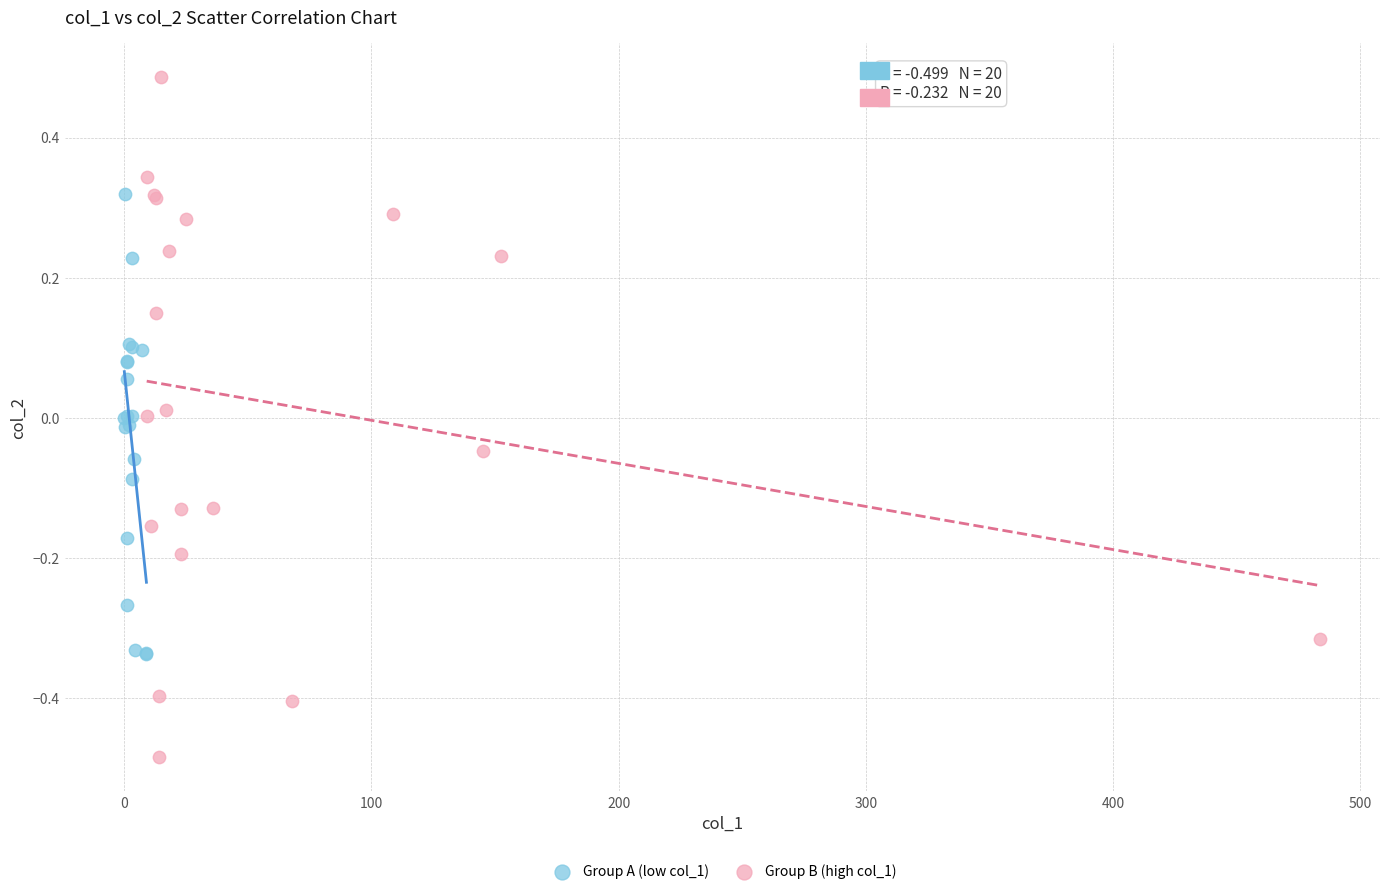

Which series has the widest spread of Y values?

Group B (high col_1)